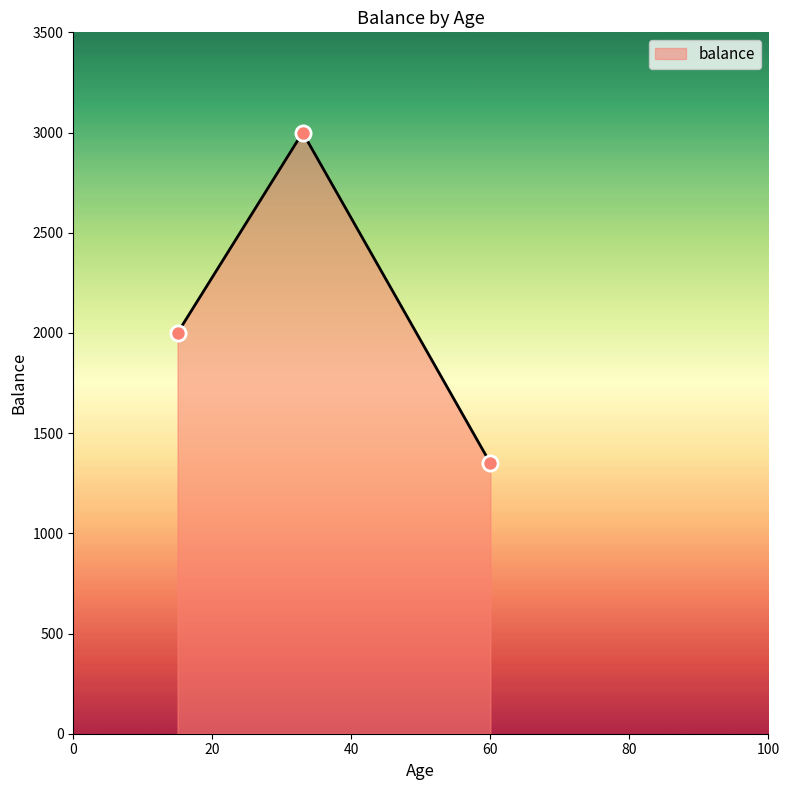

What is the greatest value displayed?

3000